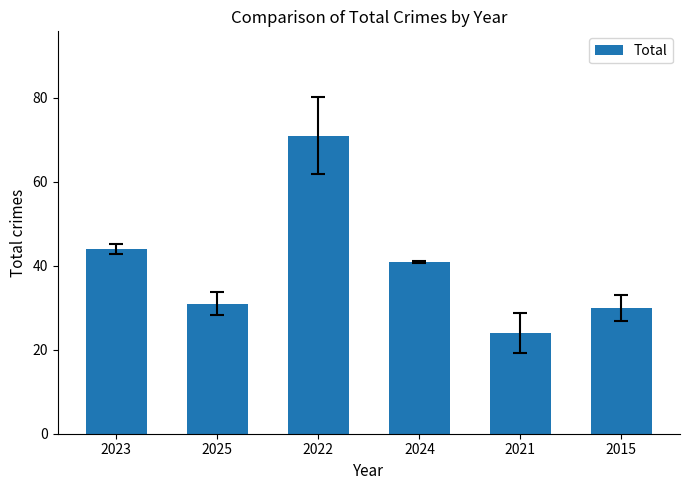

Approximately how many times larger is the value at 2023 compared to 2025?

1.4